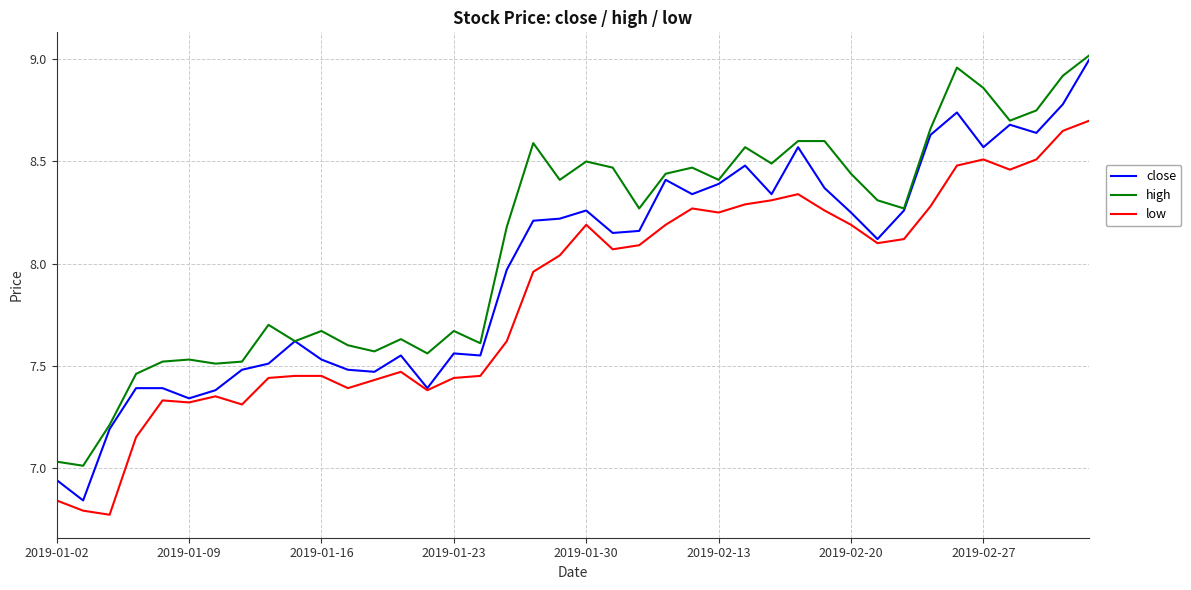

True or false: low and high cross at least once.

False